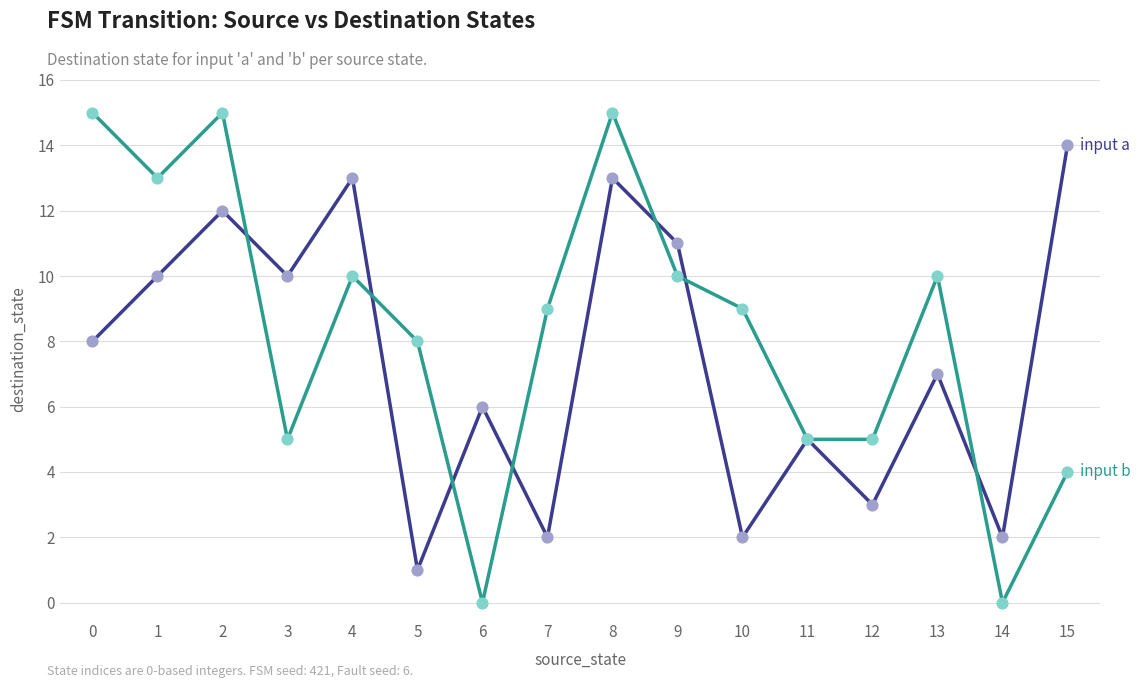

At which category is the sum across all series the highest?

8